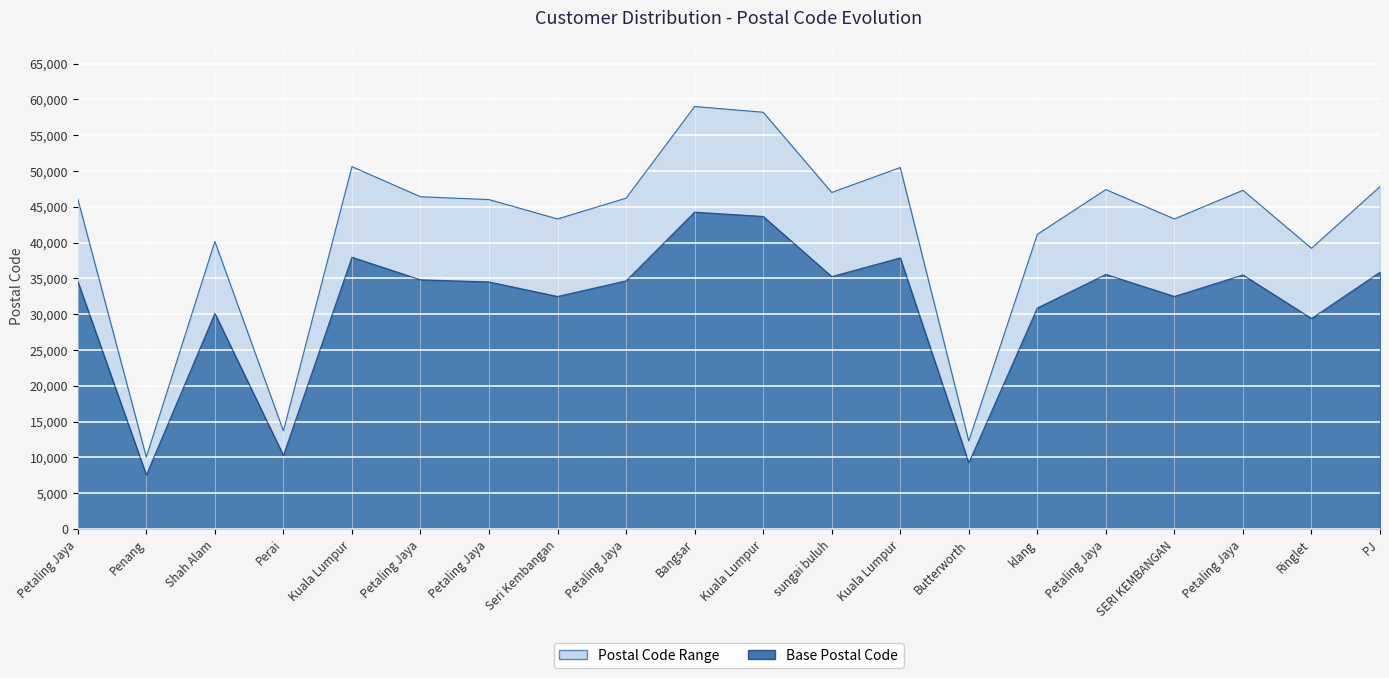

What is the greatest value displayed?

59000